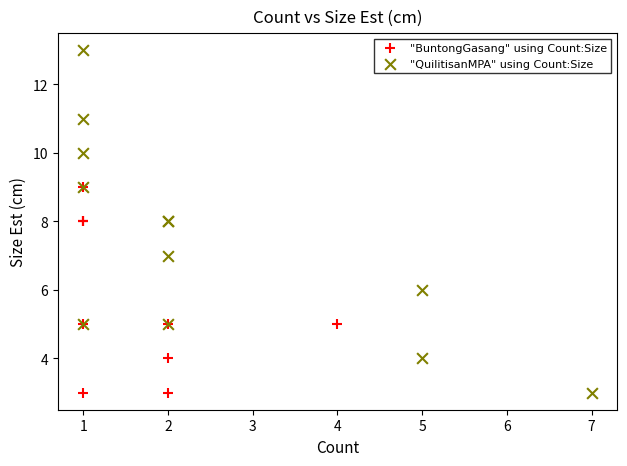

Which series contains the highest Y value?

"QuilitisanMPA" using Count:Size